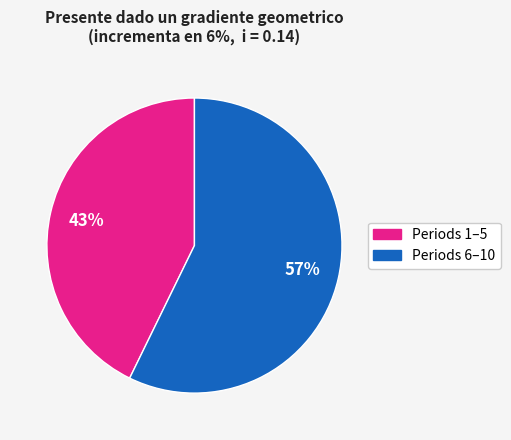

Do Periods 6–10 and Periods 1–5 together represent more than half of the pie?

Yes